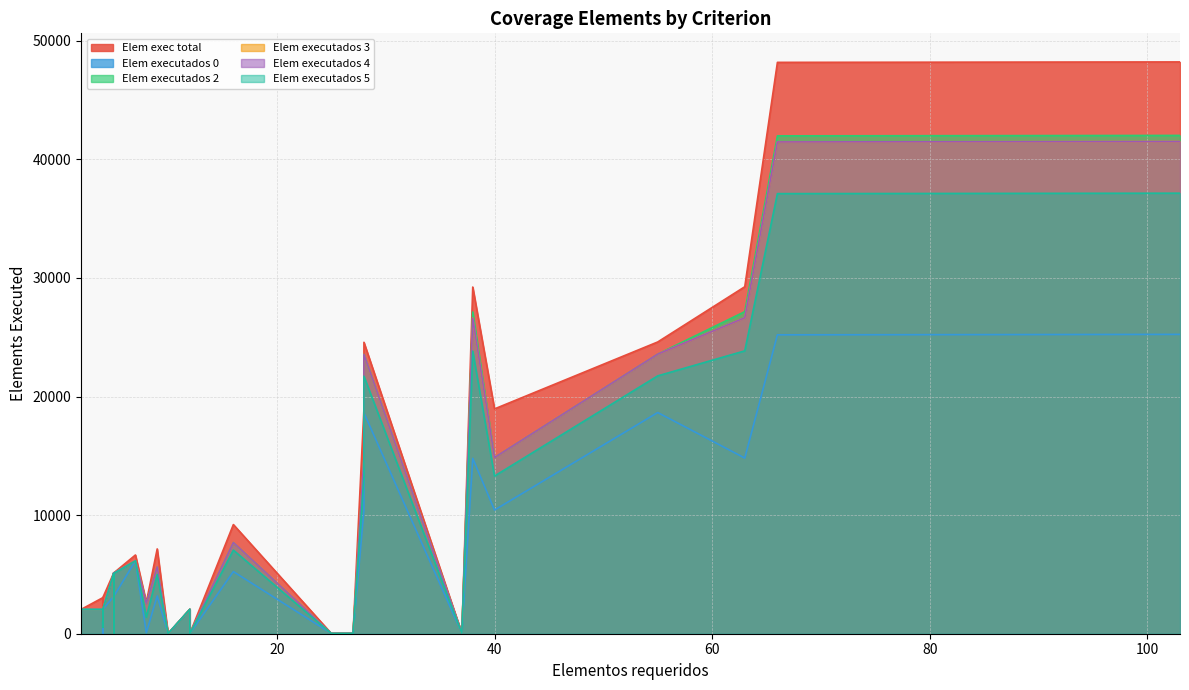

True or false: Elem executados 5 has a value of 2744 at todas-arestas.

False